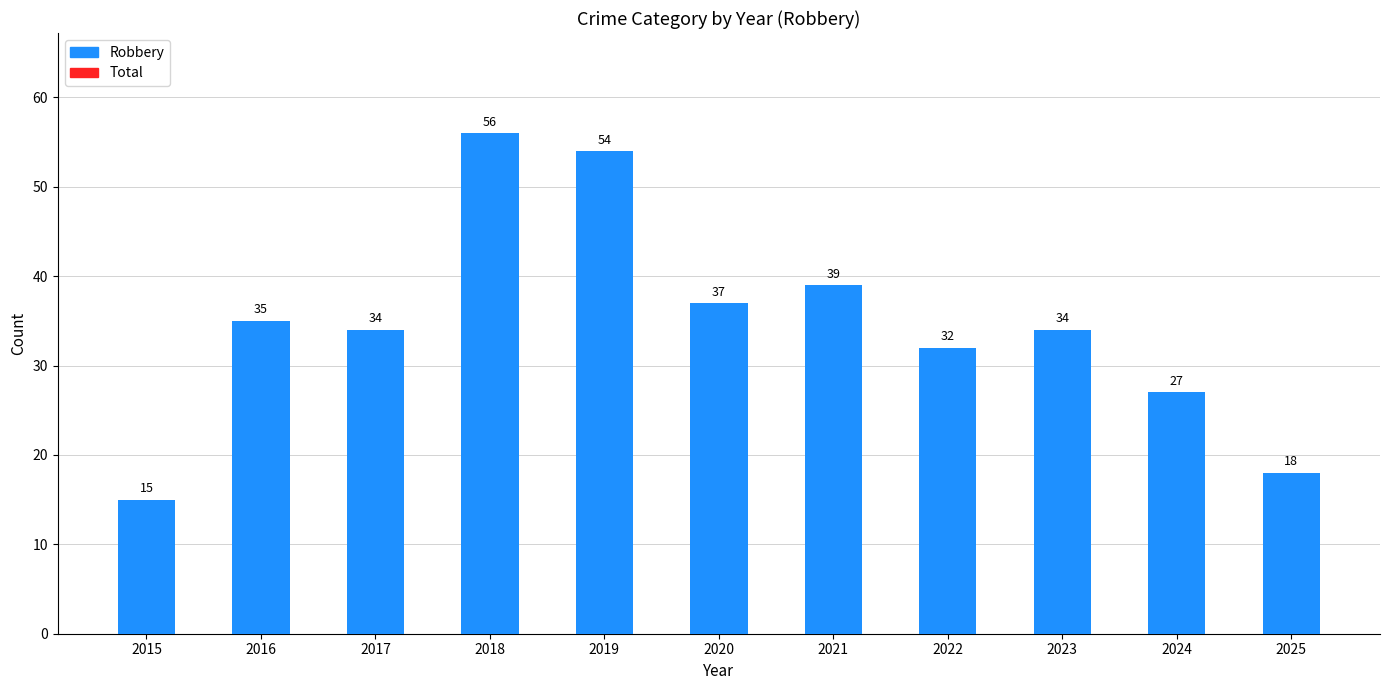

Where does the data first go above 34?

2016